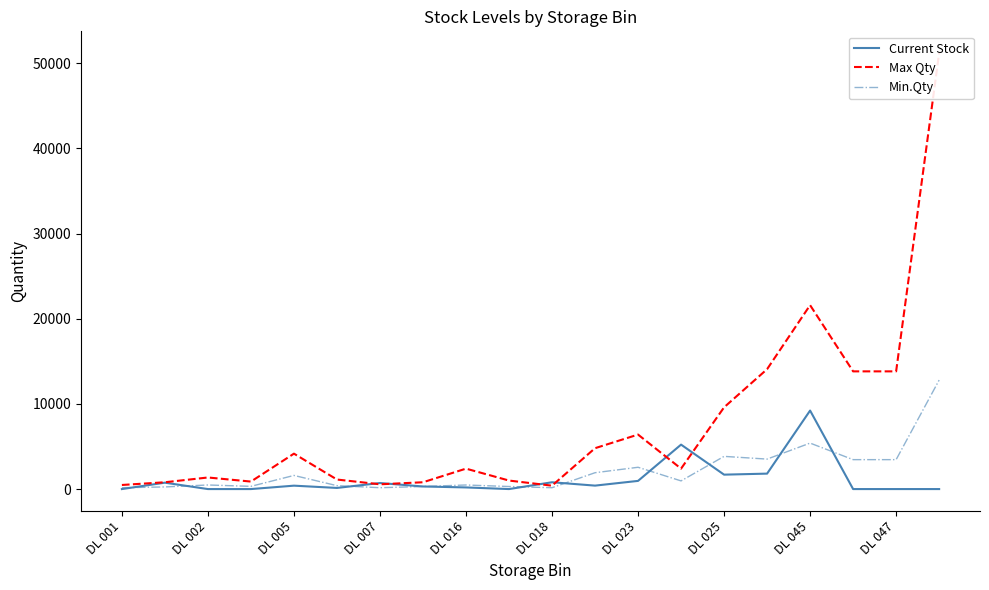

At which category is the sum across all series the highest?

19